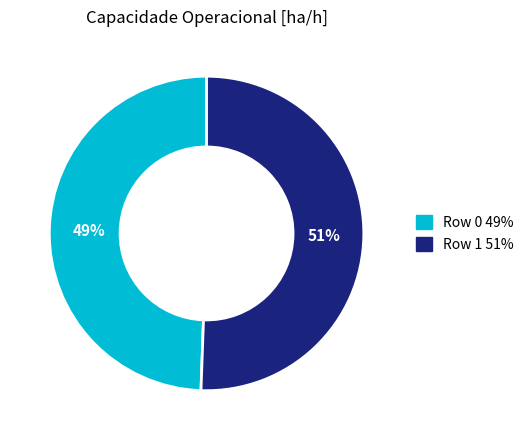

How many segments does this pie chart have?

2